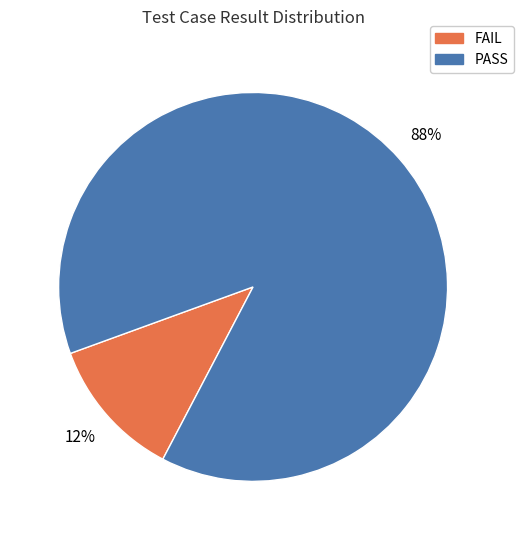

Does PASS account for over 50% of the chart?

Yes